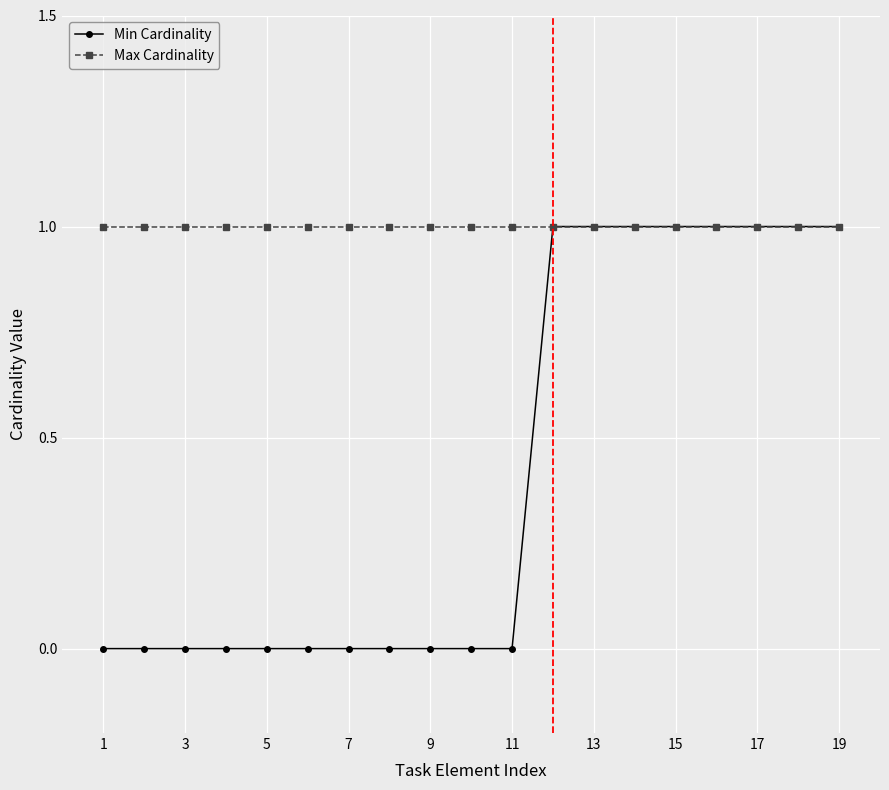

Which series has the widest spread of values?

Min Cardinality